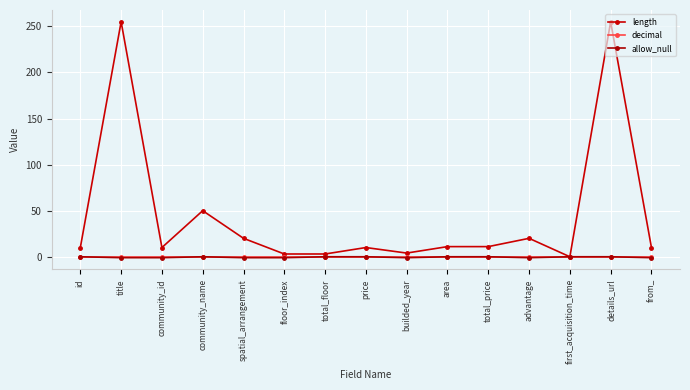

True or false: allow_null and length cross at least once.

False